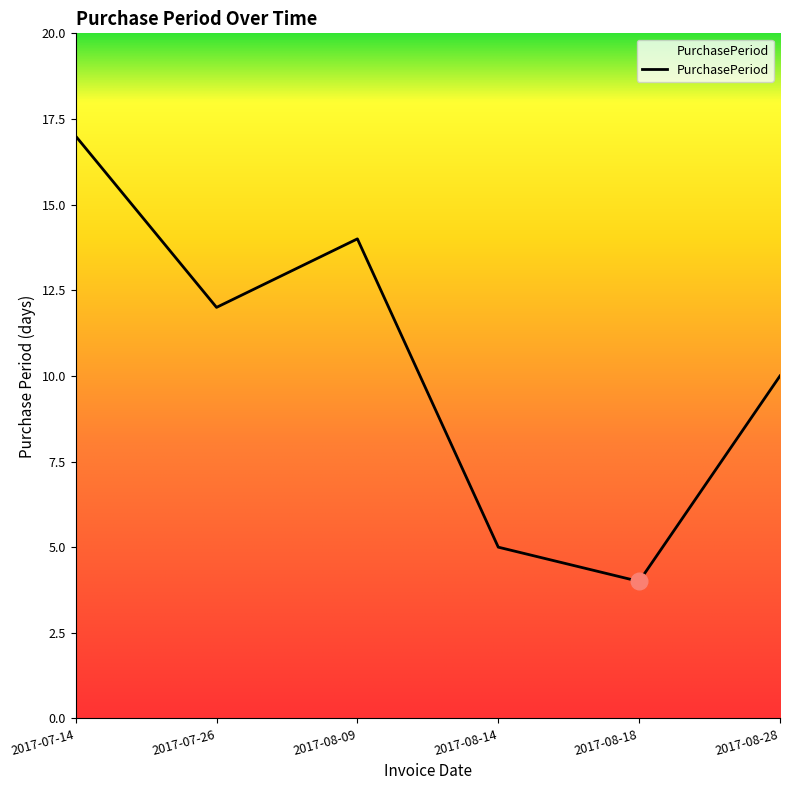

Which label corresponds to the largest value in the chart?

2017-07-14